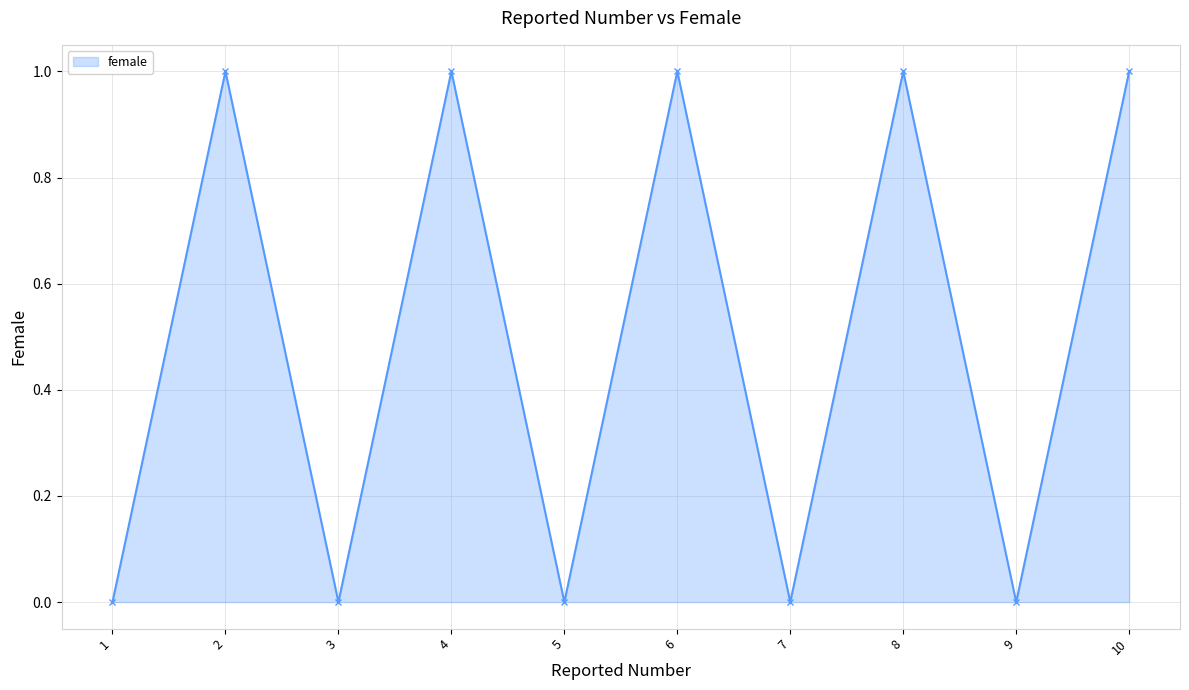

Count the values in the range 0 to 1.

10